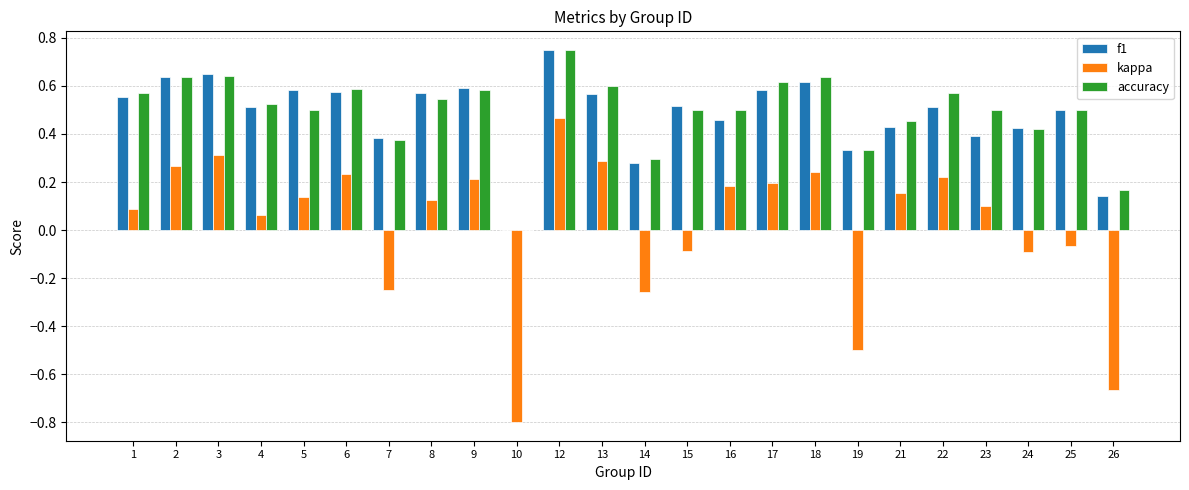

Between 18 and 24, which series saw the biggest shift?

kappa